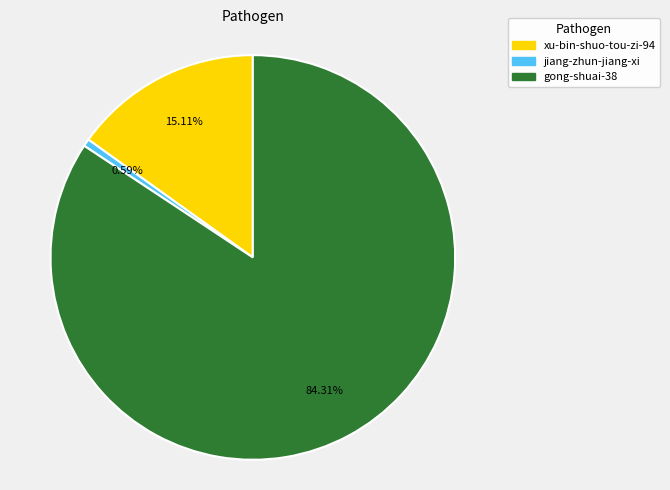

Which slice is the smallest?

jiang-zhun-jiang-xi